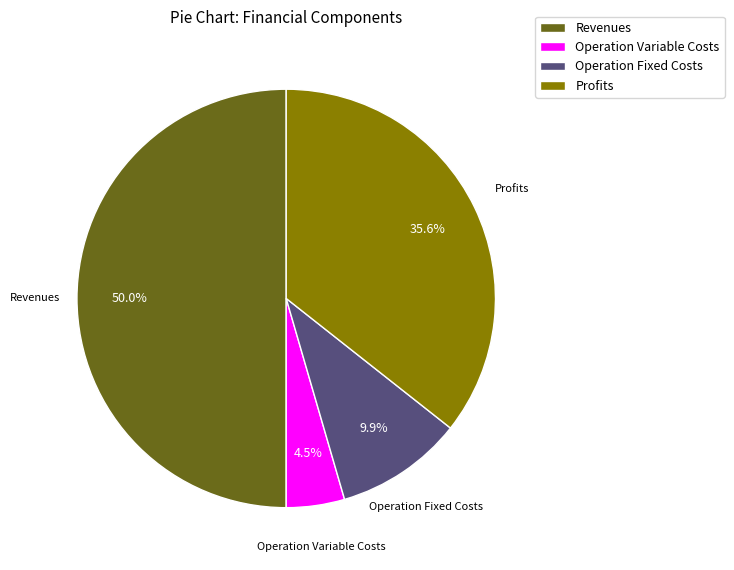

Does Operation Fixed Costs represent more than half of the total?

No